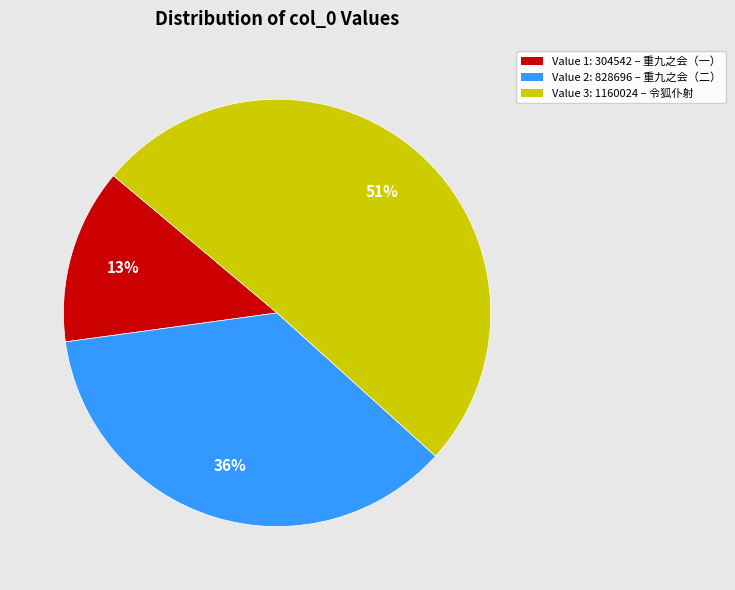

To the nearest percent, what percentage of the pie is Value 3: 1160024 – 令狐仆射?

51%